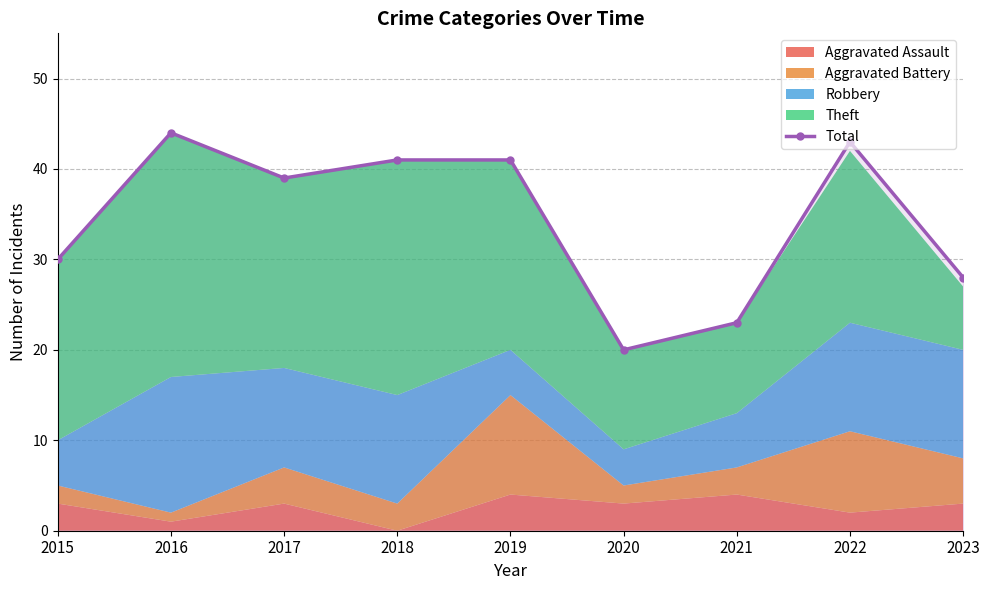

List the labels in order of value, smallest first.

2020, 2021, 2023, 2015, 2017, 2018, 2019, 2022, 2016